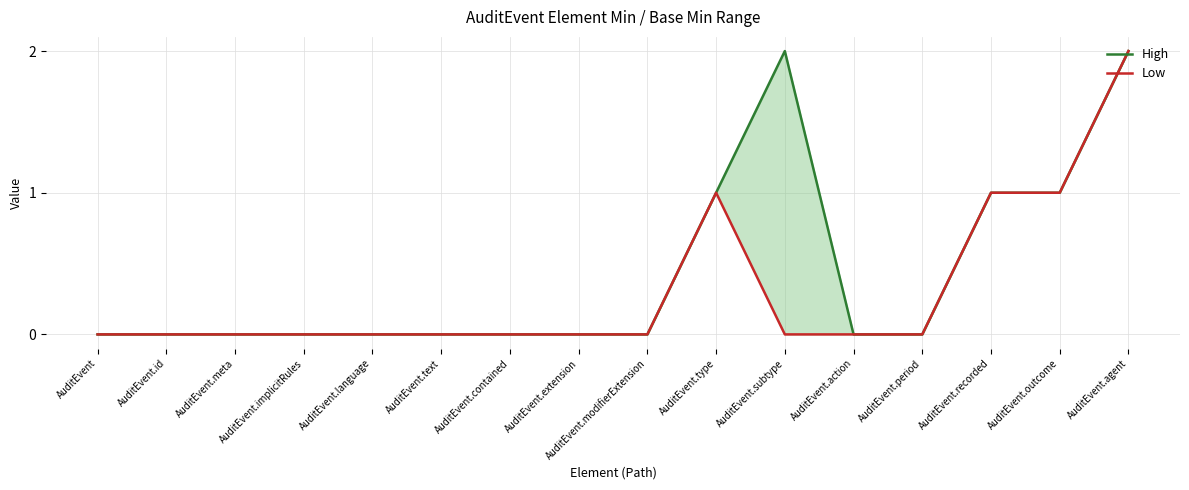

Between AuditEvent.subtype and AuditEvent.action, which is larger?

AuditEvent.subtype